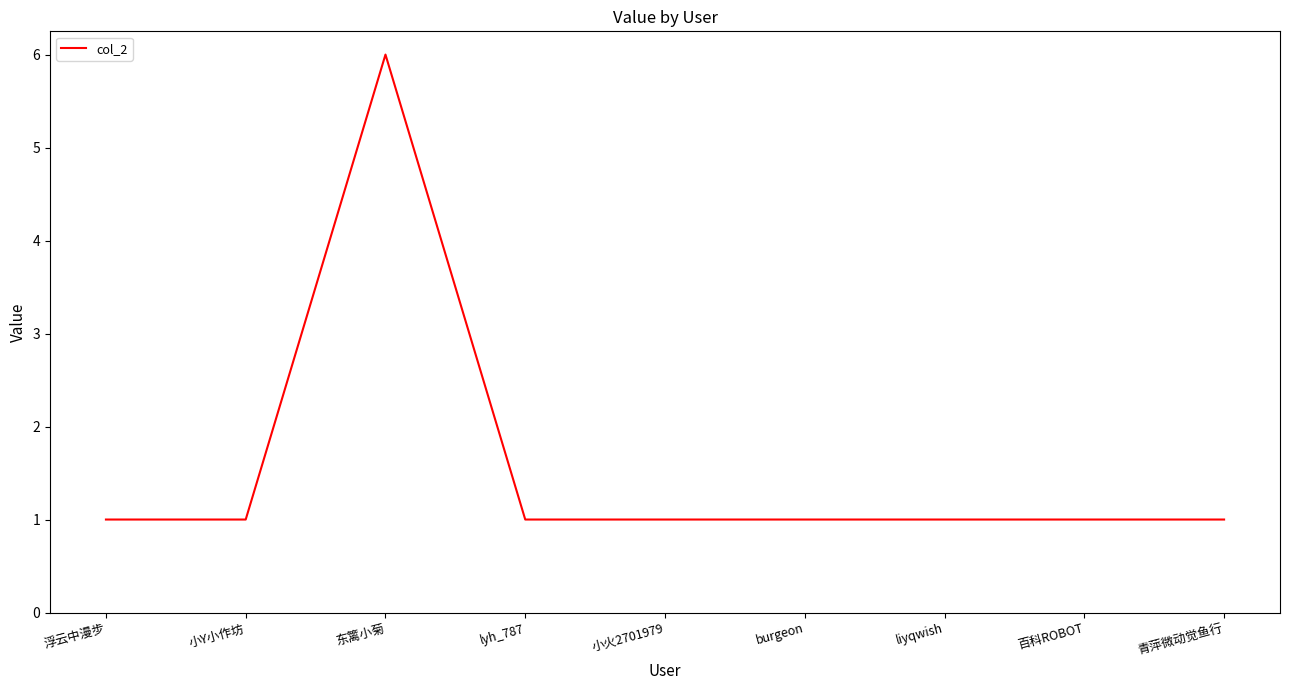

What position from the right is 东篱小菊?

7